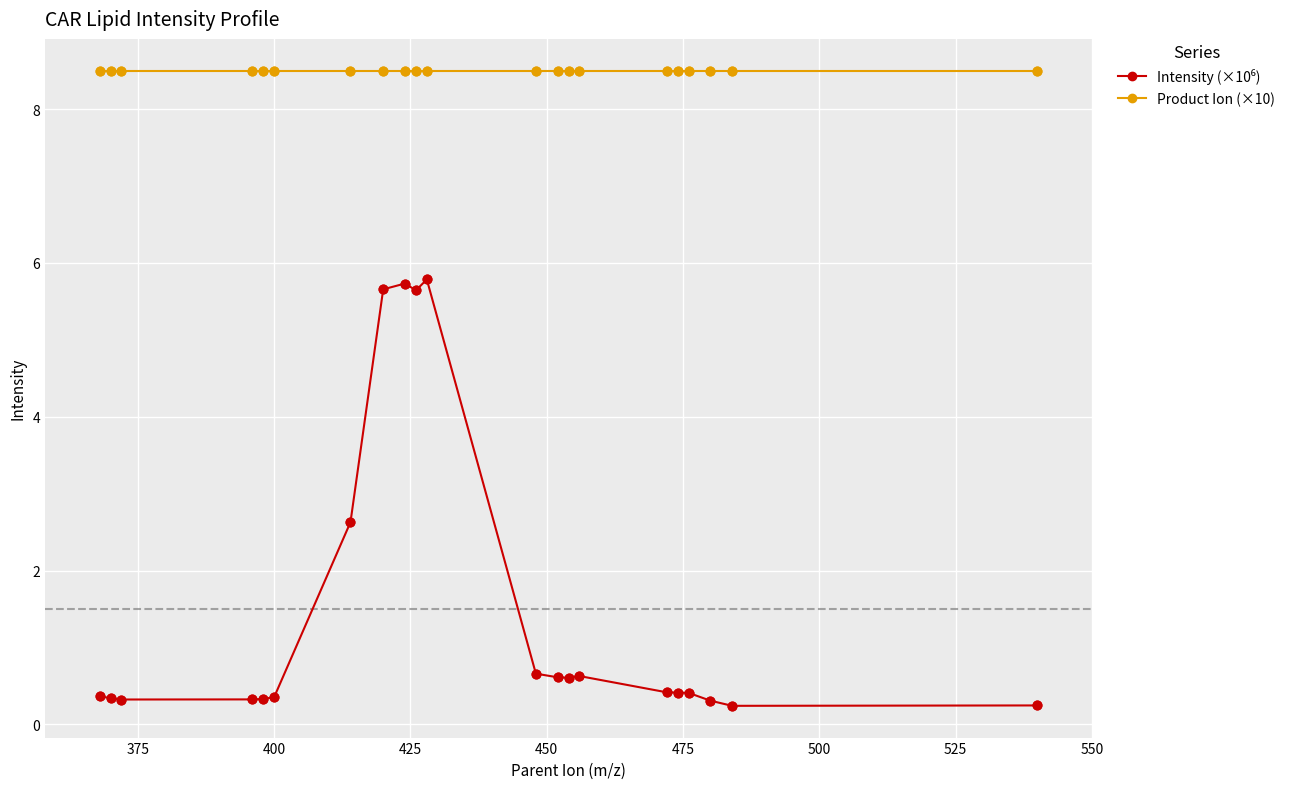

At how many categories does at least one series exceed 0?

21